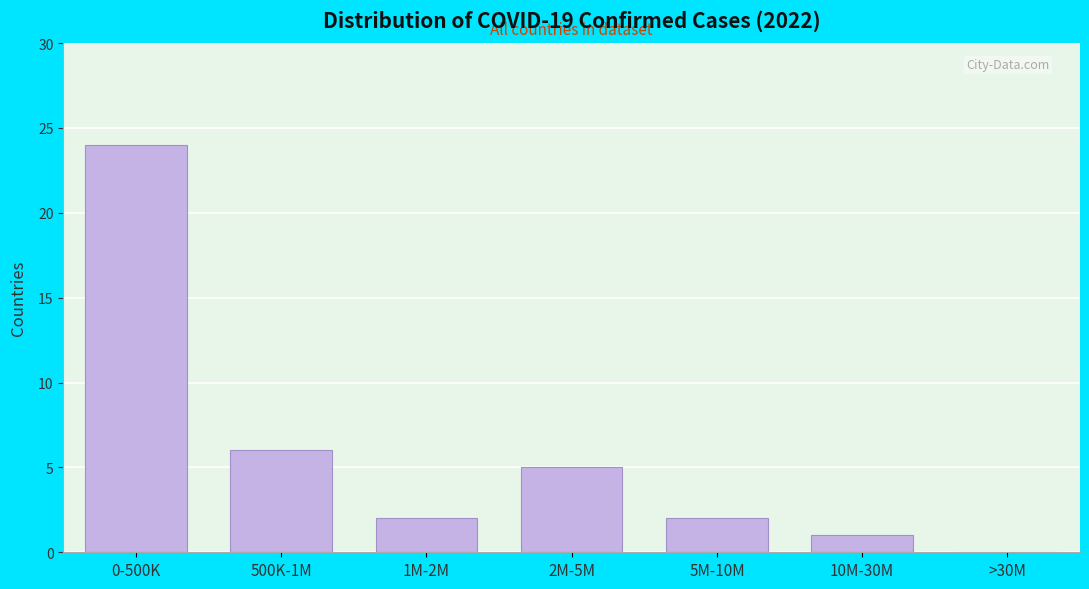

Reading left to right, transcribe all the data shown in this chart.

0-500K=24	500K-1M=6	1M-2M=2	2M-5M=5	5M-10M=2	10M-30M=1	>30M=0